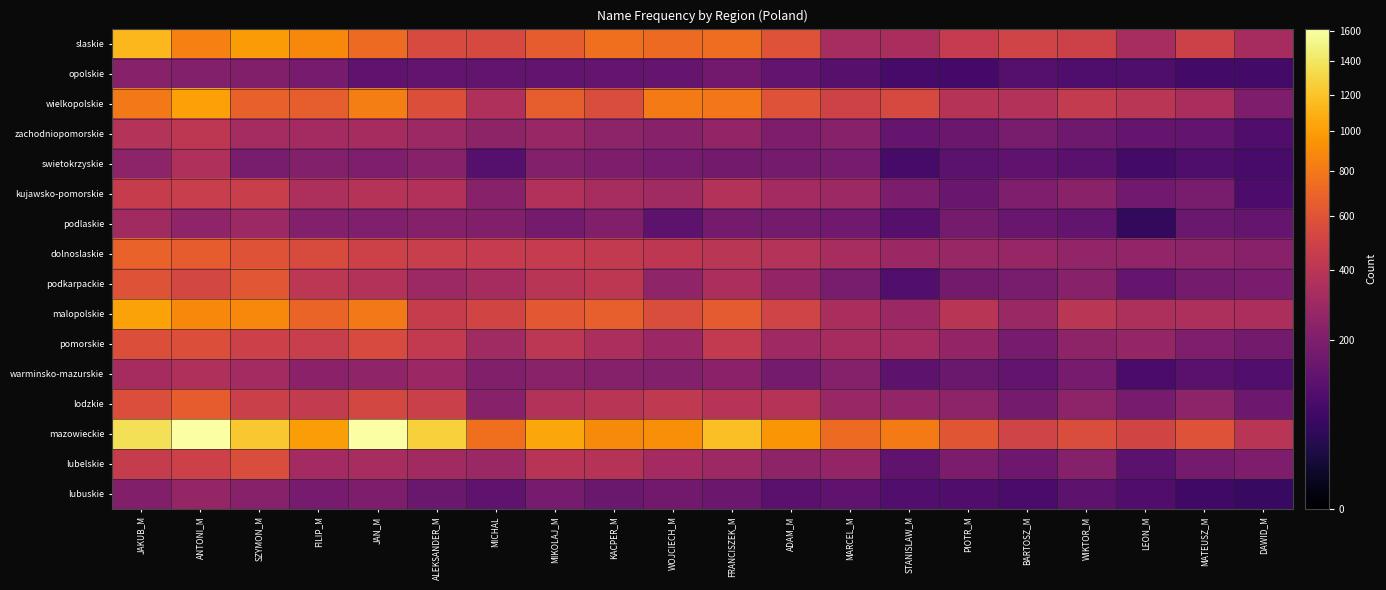

Which series changed the most between WOJCIECH_M and WIKTOR_M?

wielkopolskie